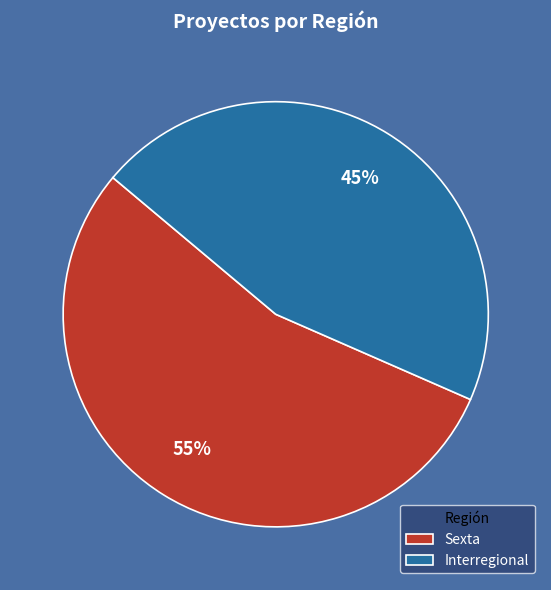

To the nearest percent, what is the average slice percentage?

50%